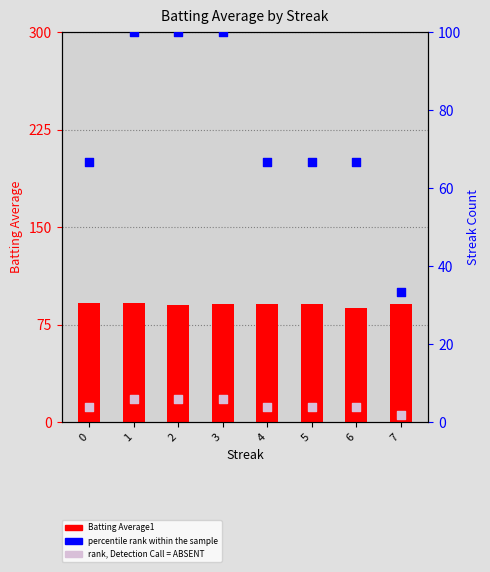

Which series contains the highest Y value?

percentile rank within the sample